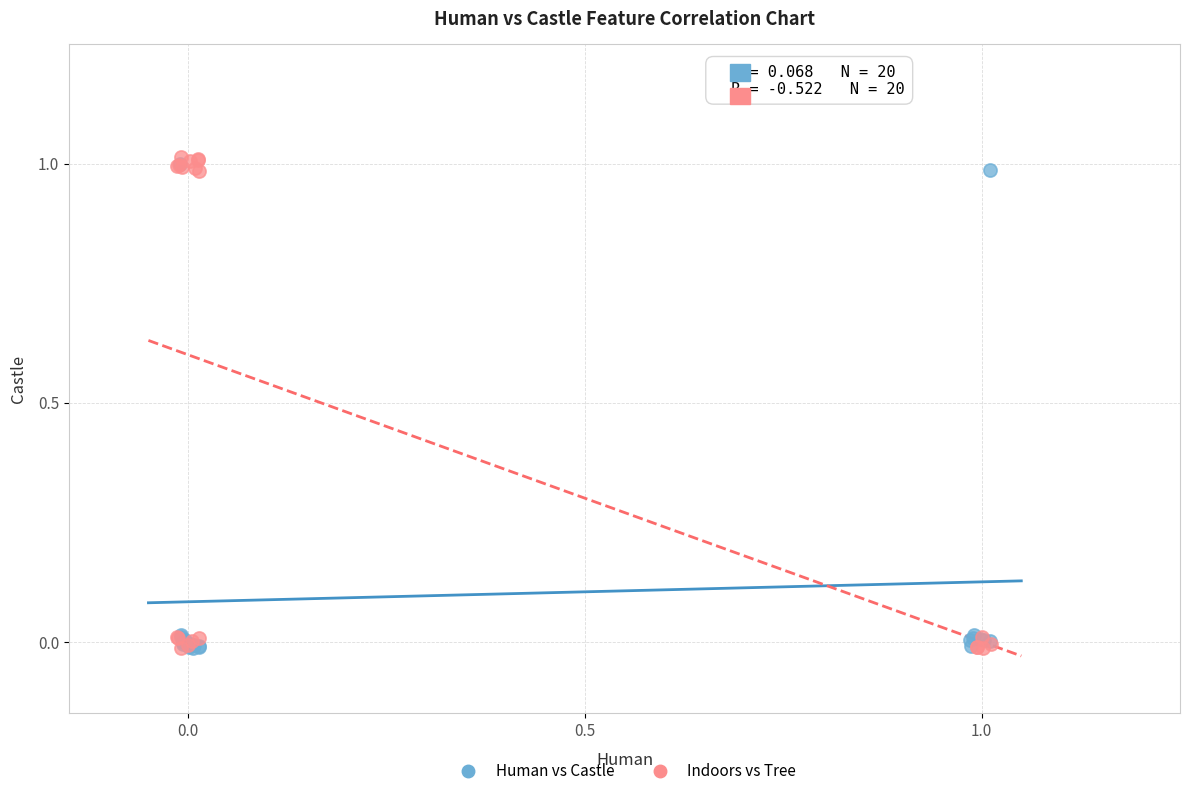

Which series reaches the maximum Y coordinate?

Indoors vs Tree